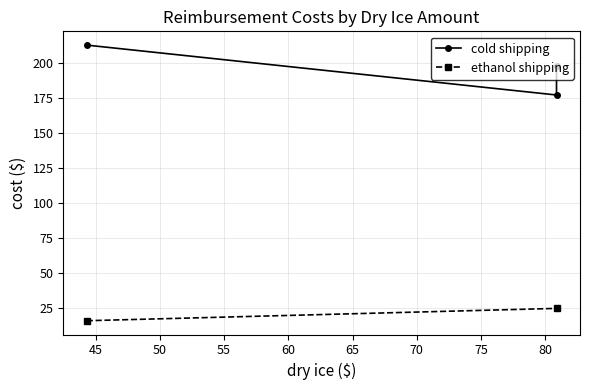

True or false: cold shipping has a value of 198.0 at 50.

True